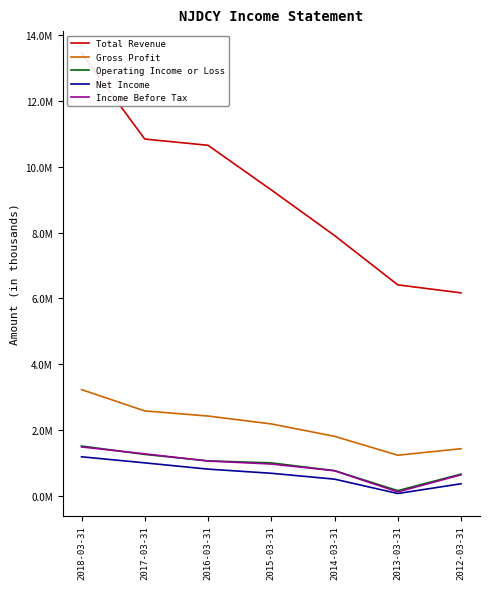

True or false: Operating Income or Loss has a value of 2043392 at 2018-03-31.

False